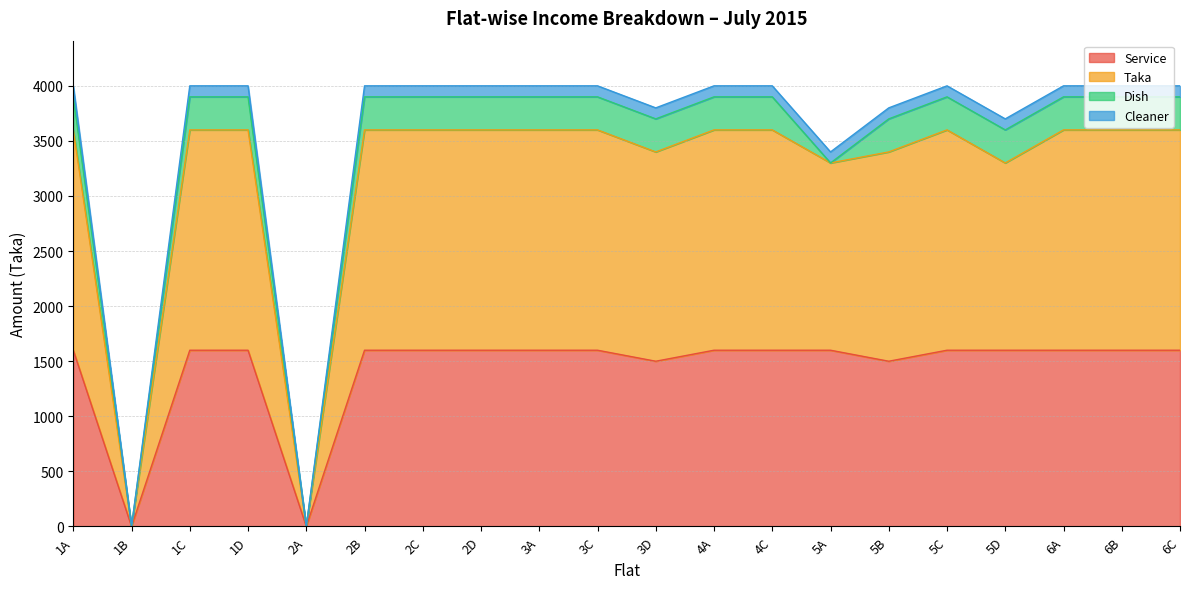

What is the maximum value for Service?

1600